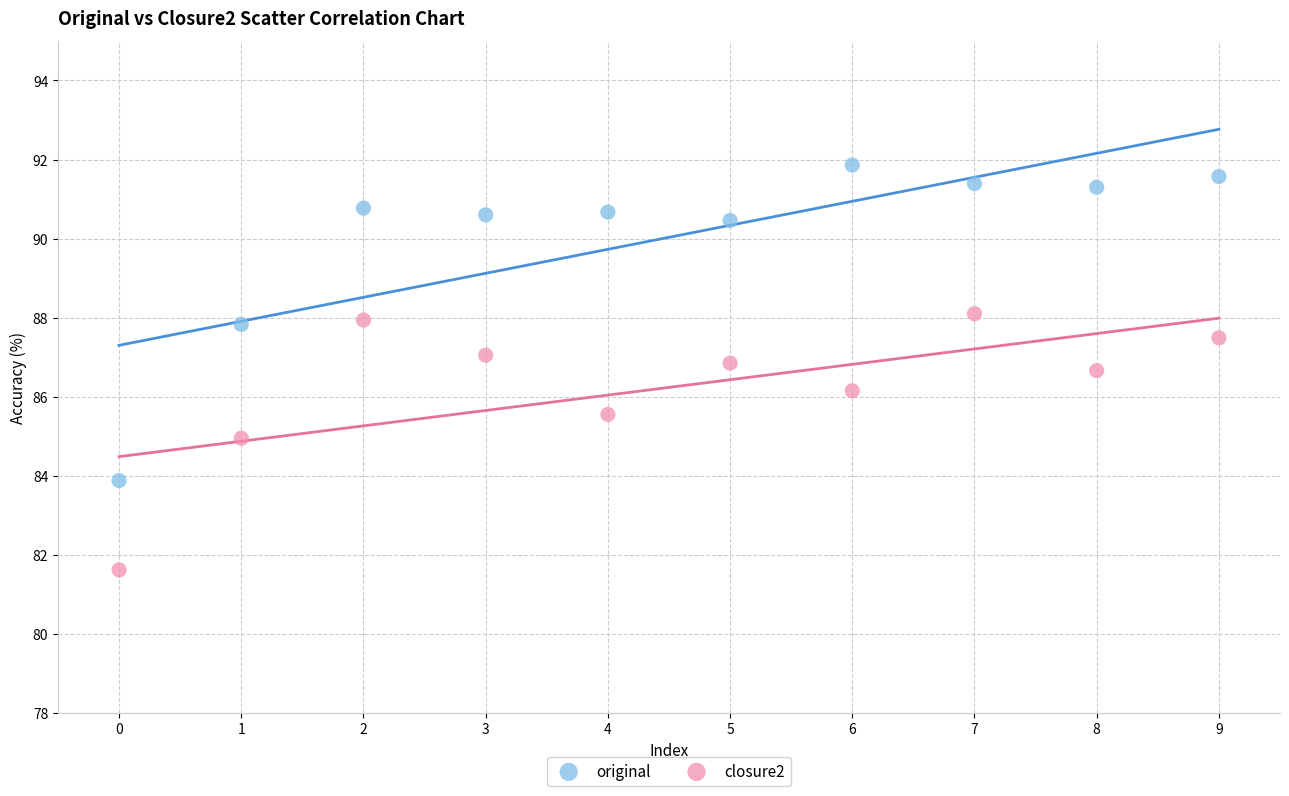

Which series reaches the minimum Y coordinate?

closure2